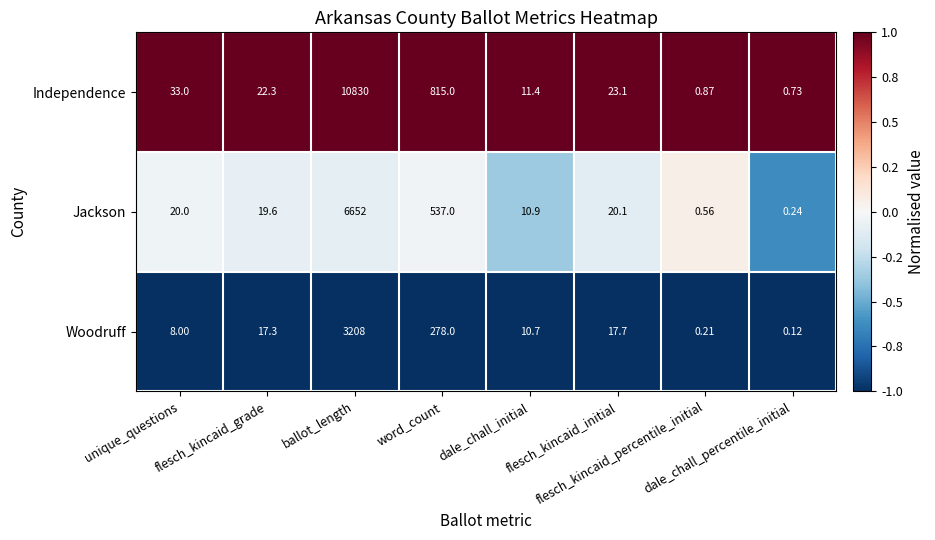

List the series in order of their peak value, highest first.

Independence, Jackson, Woodruff